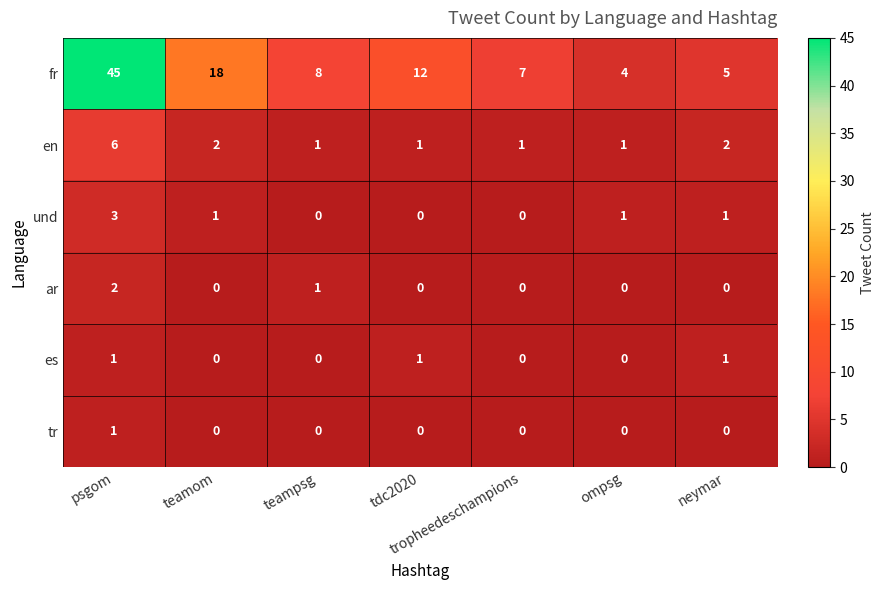

Which series changed the most between teamom and tropheedeschampions?

fr